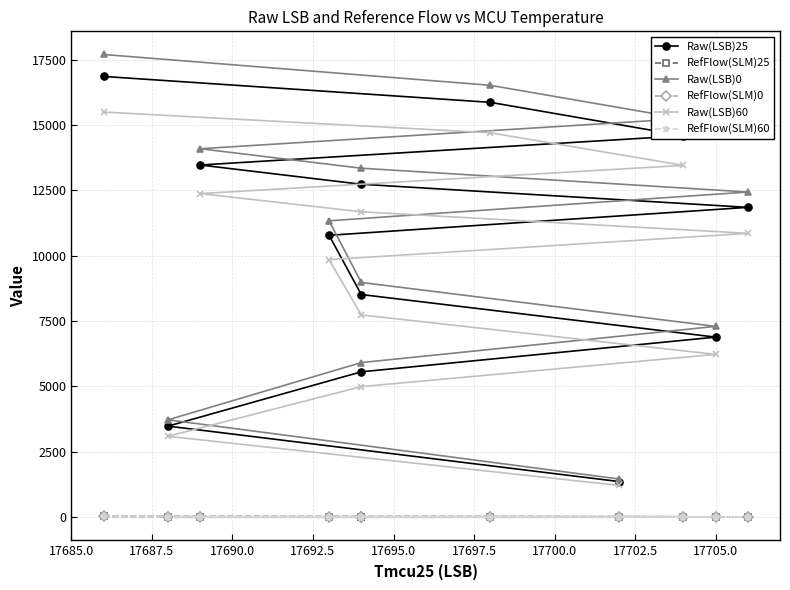

Count the number of data series in this chart.

6